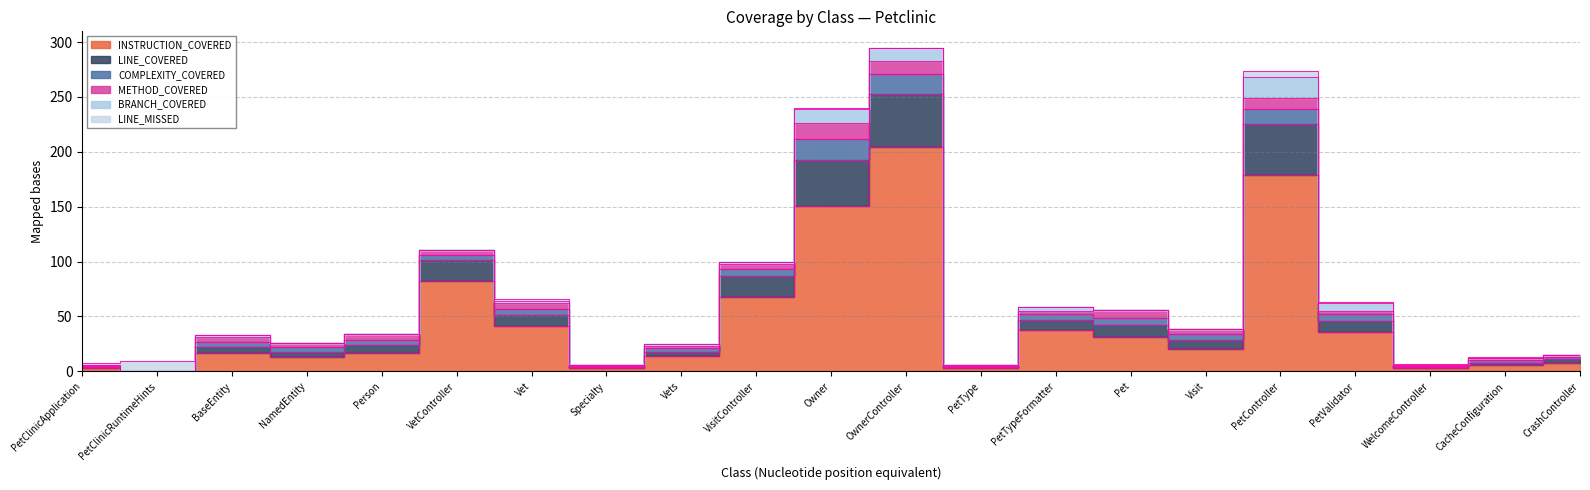

What is the average value of the BRANCH_COVERED series?

3